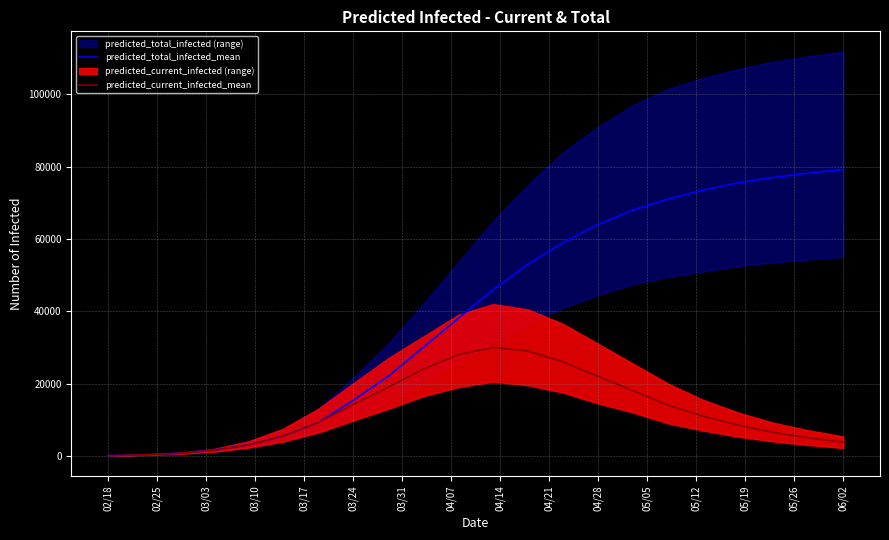

How many lines are shown in the chart?

2